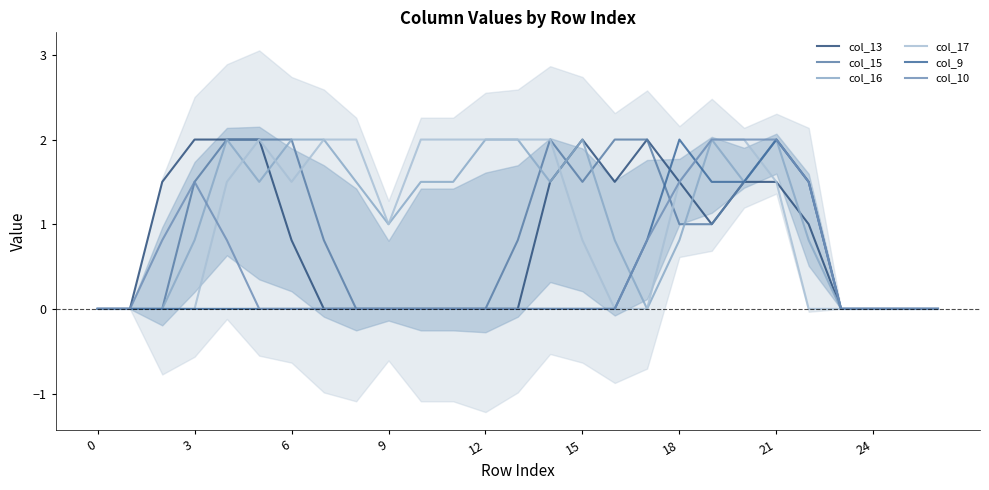

True or false: col_17 has a value of -1.1 at 16.

False